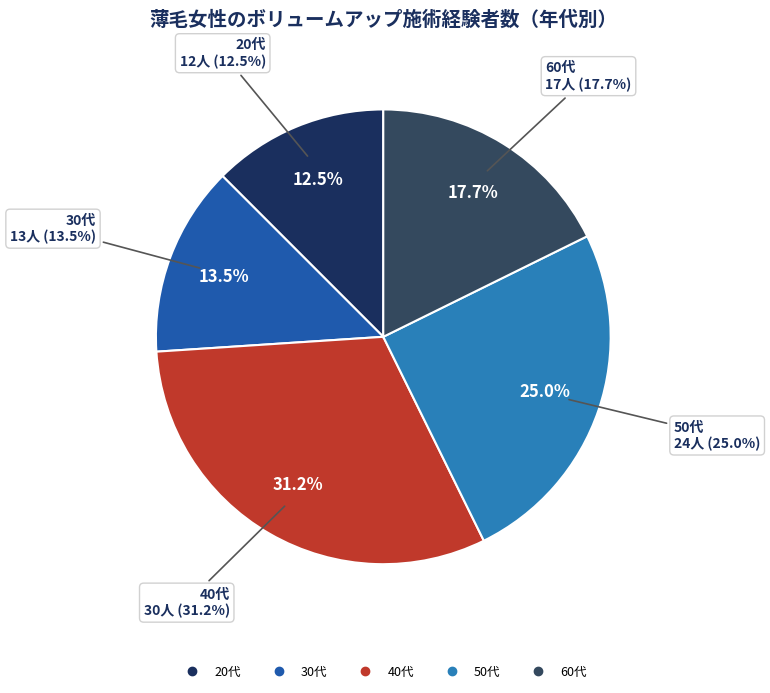

To the nearest percent, what is the combined percentage of 50代 and 30代?

39%